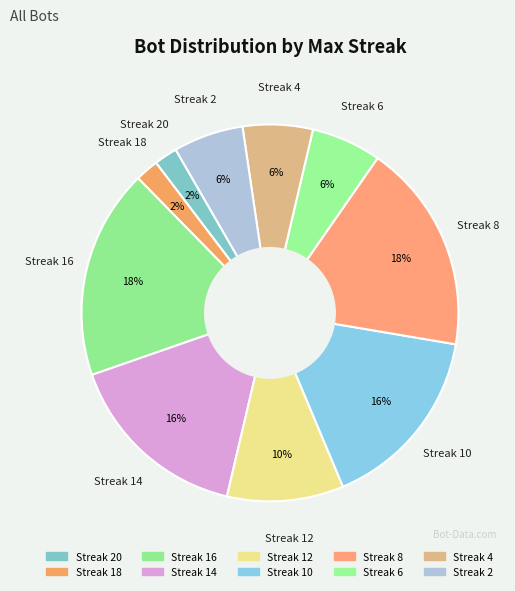

Count the number of slices in the pie.

10